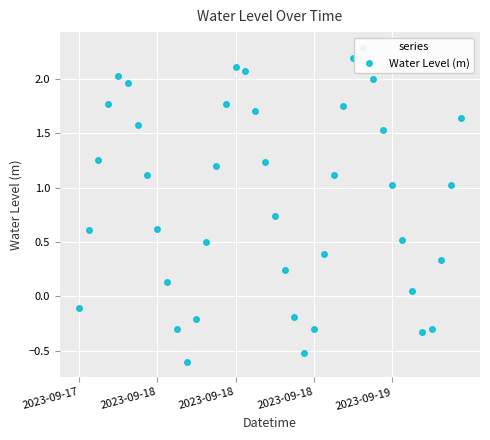

Which label corresponds to the largest value in the chart?

29